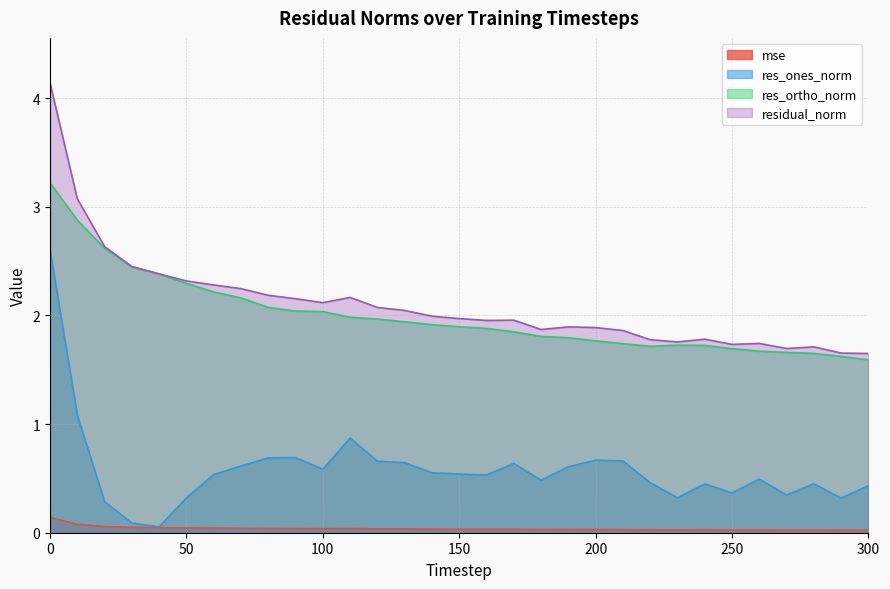

True or false: res_ones_norm and mse cross at least once.

False